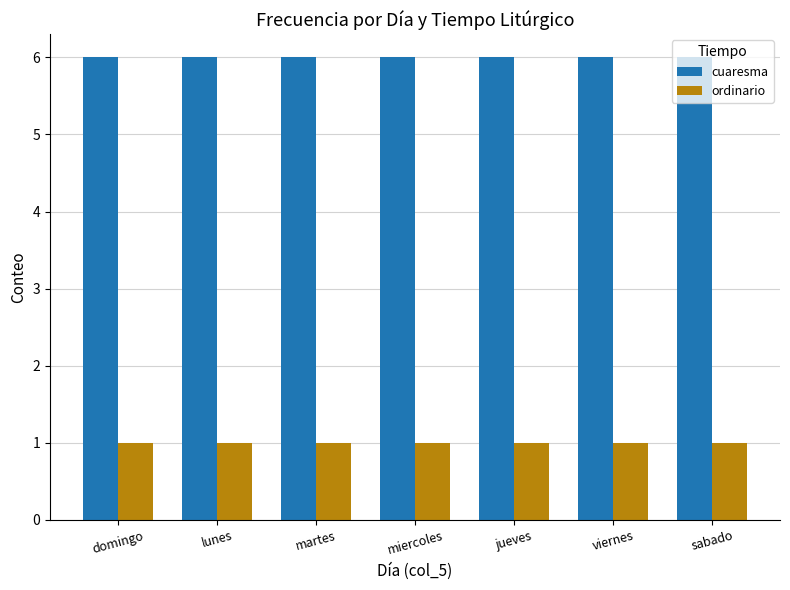

Which series has the largest total across all categories?

cuaresma